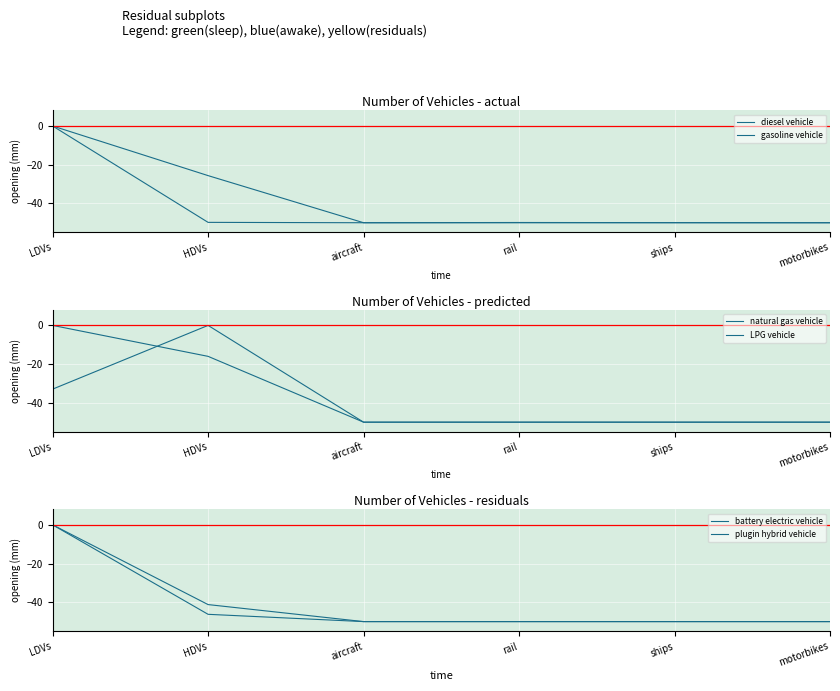

How many lines are shown in the chart?

6